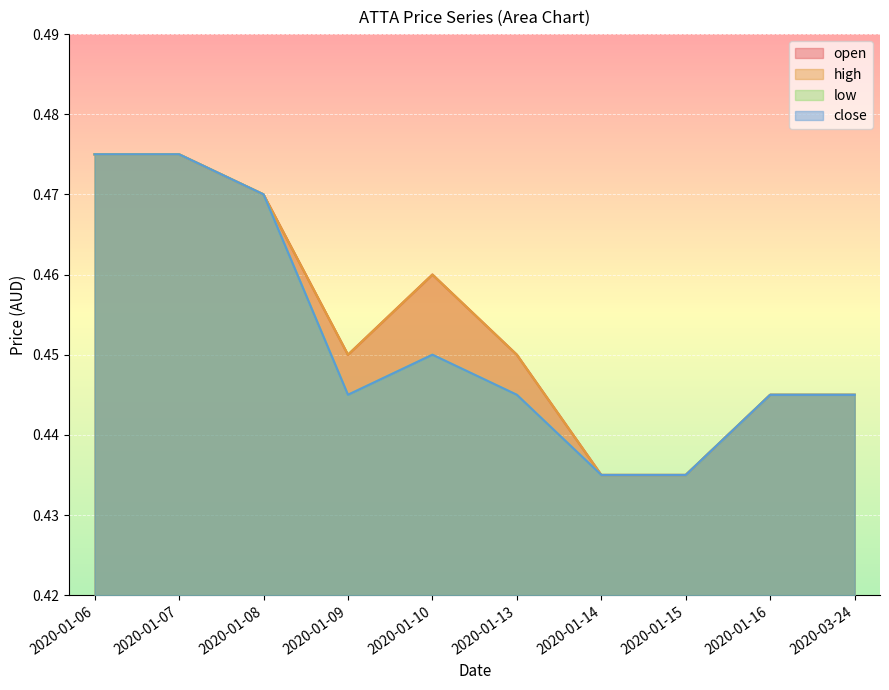

How many interior local peaks does the low series have?

1